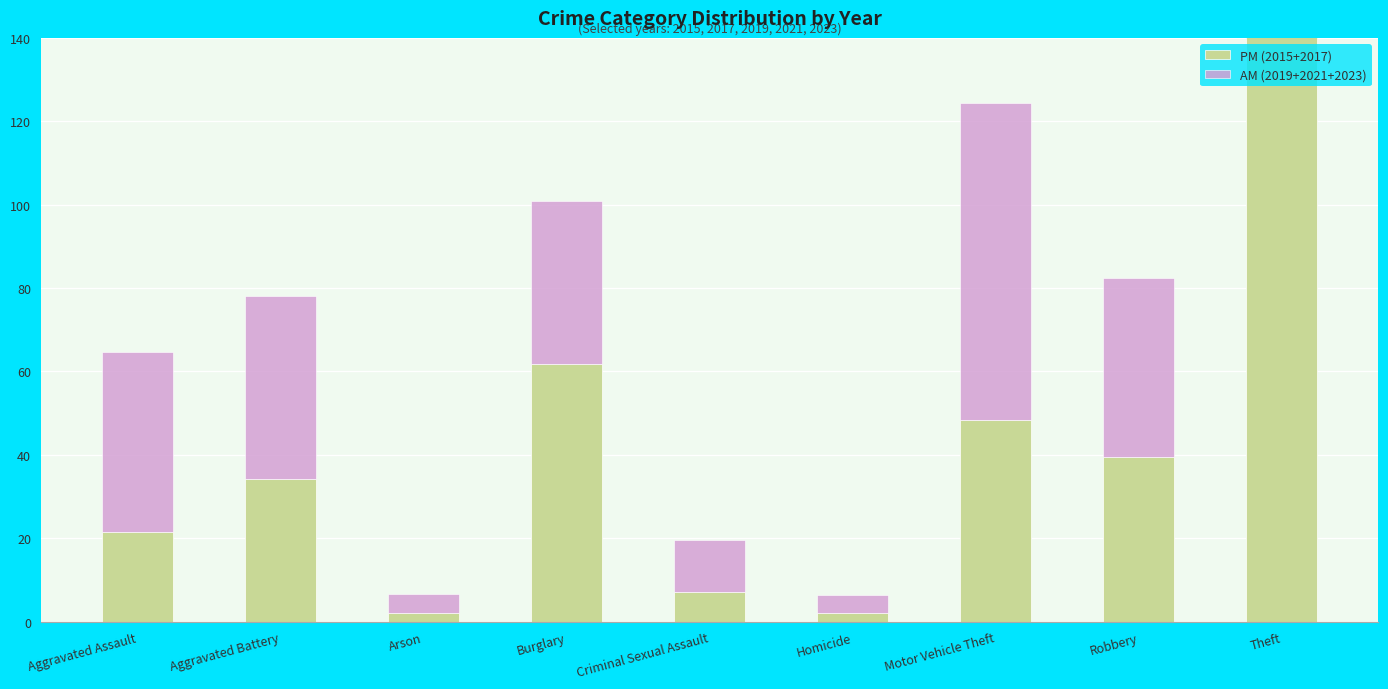

Reading right to left, extract all data points from this chart.

PM (2015+2017): Theft=146.2	Robbery=39.4	Motor Vehicle Theft=48.4	Homicide=1.9	Criminal Sexual Assault=7.2	Burglary=61.8	Arson=2.1	Aggravated Battery=34.2	Aggravated Assault=21.4
AM (2019+2021+2023): Theft=177.2	Robbery=42.9	Motor Vehicle Theft=75.9	Homicide=4.3	Criminal Sexual Assault=12.4	Burglary=39.1	Arson=4.5	Aggravated Battery=43.8	Aggravated Assault=43.2